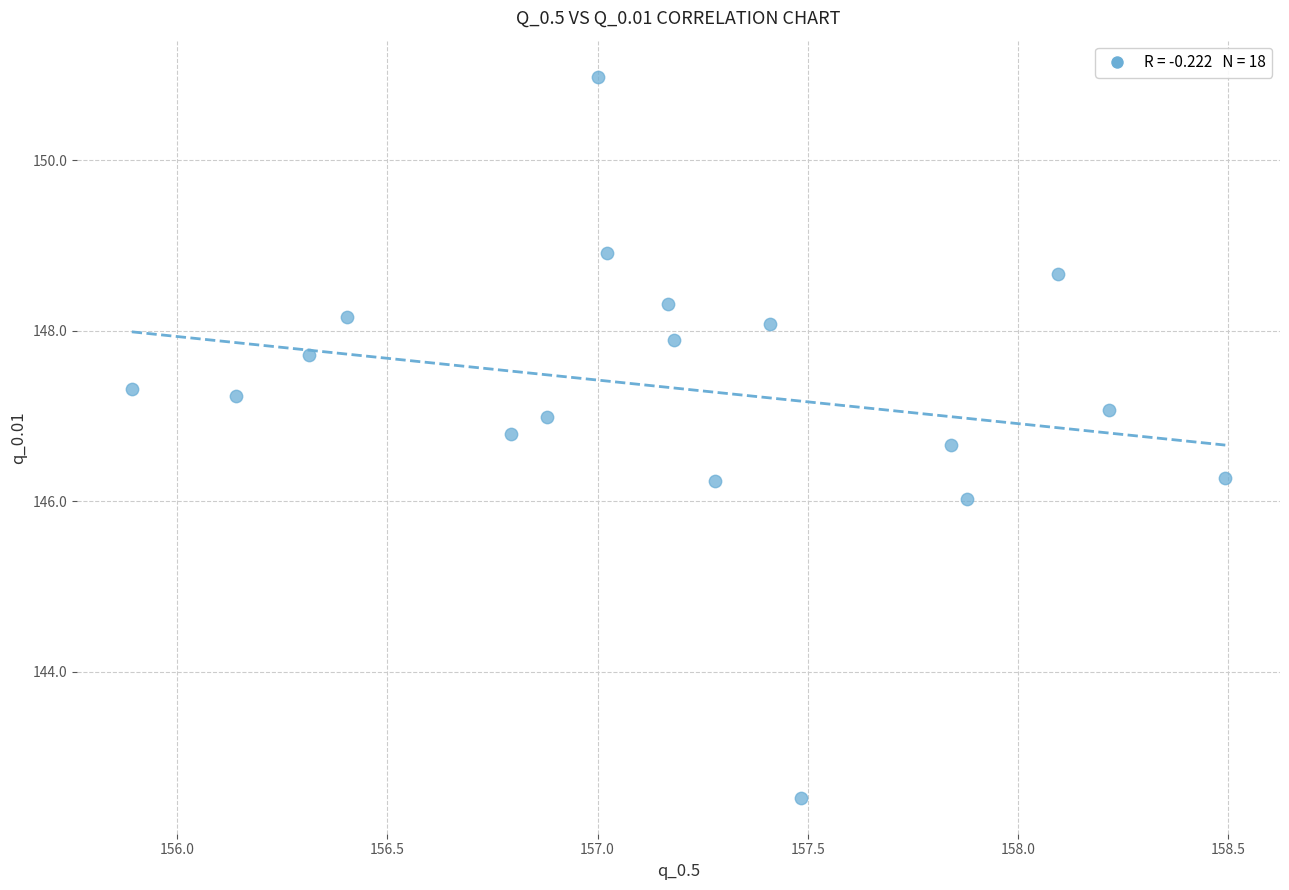

What is the range of Y values (max minus min)?

8.5